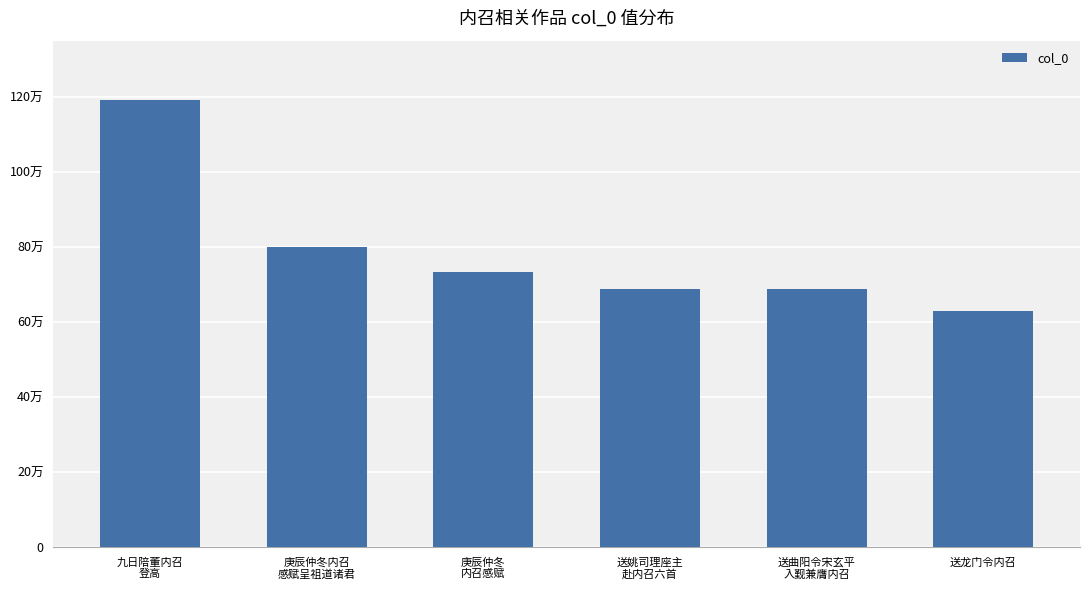

Does the chart contain any negative values?

No